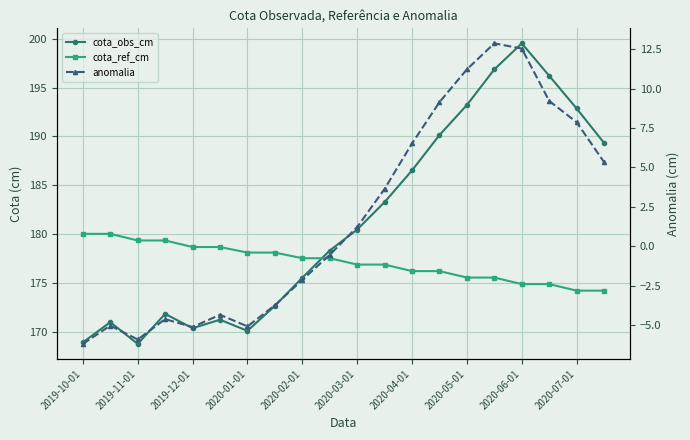

How many values in the anomalia series exceed 1?

10